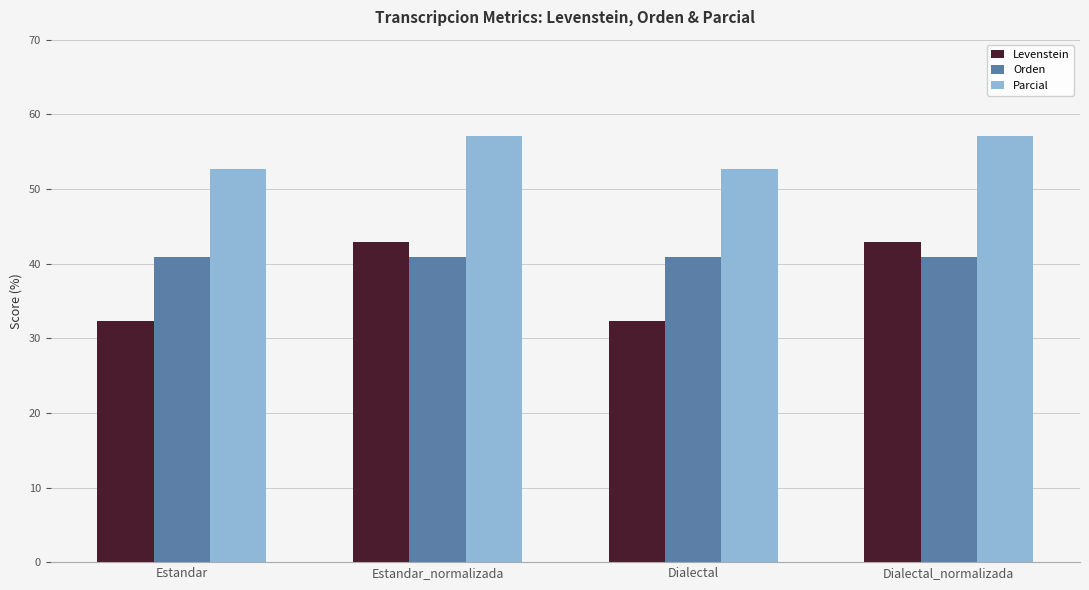

Rank the series by their average value, from highest to lowest.

Parcial, Orden, Levenstein